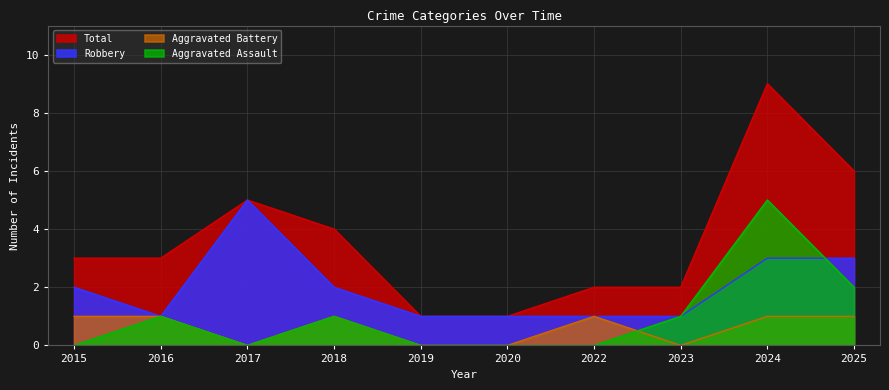

Reading left to right, what are all the values shown in this chart?

Aggravated Assault: 0	1	0	1	0	0	0	1	5	2
Aggravated Battery: 1	1	0	1	0	0	1	0	1	1
Robbery: 2	1	5	2	1	1	1	1	3	3
Total: 3	3	5	4	1	1	2	2	9	6